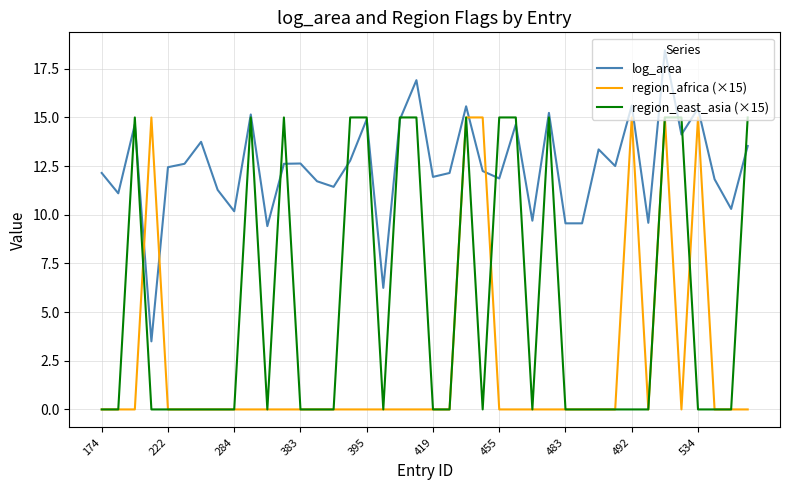

What is the difference between the maximum and minimum values in the log_area series?

15.0